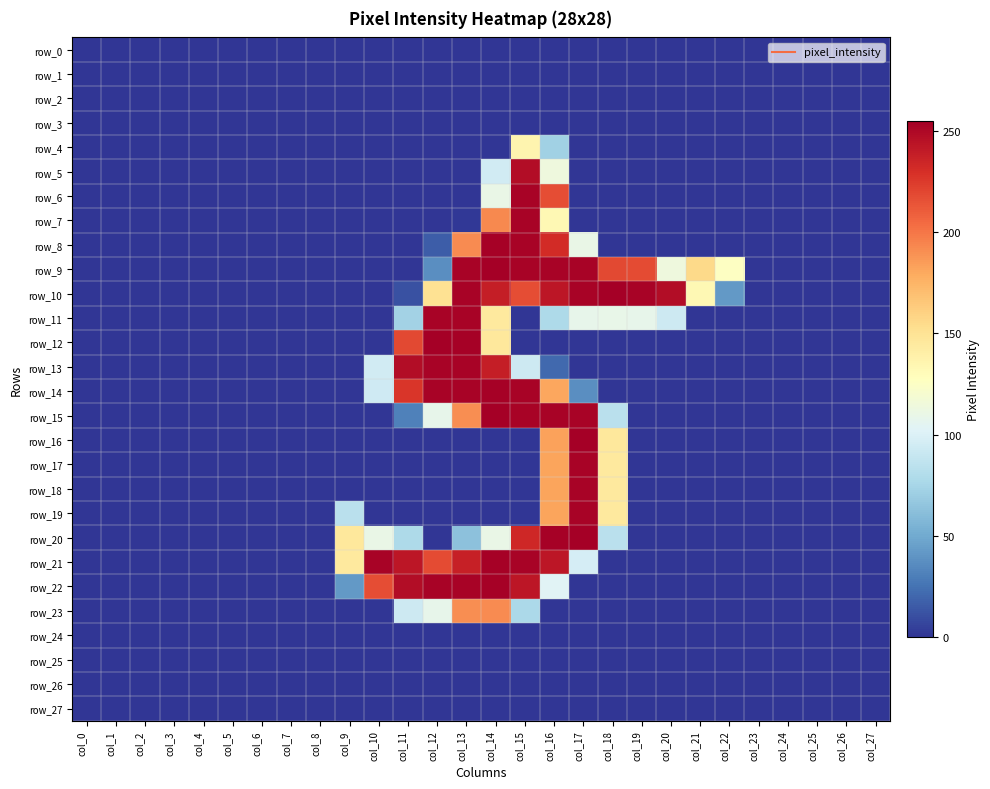

At which category is the sum across all series the highest?

col_16